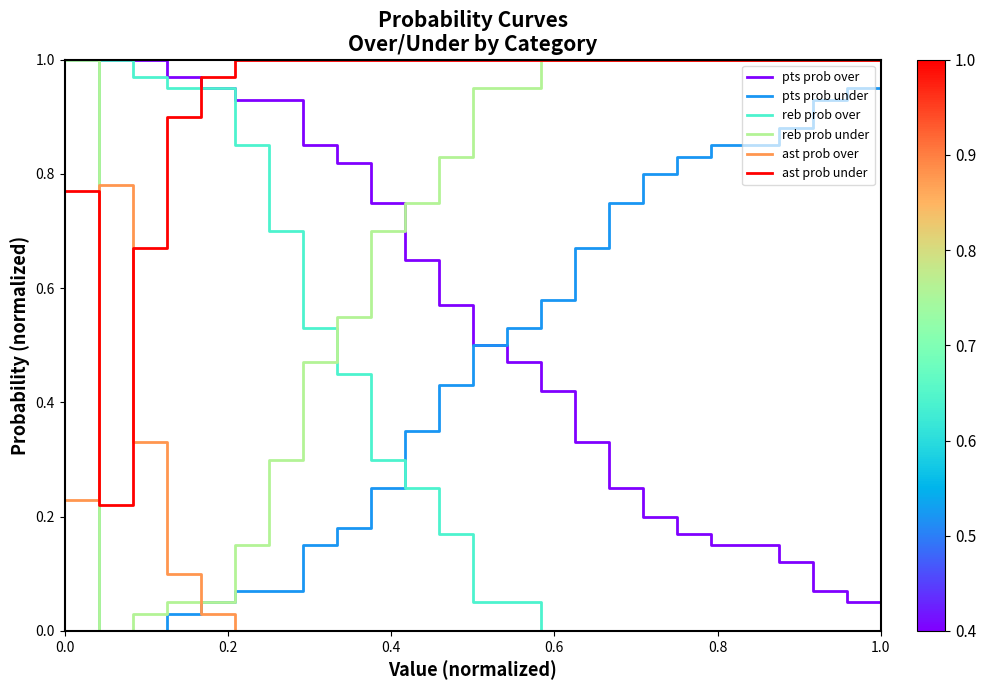

After their last crossing, which series has the higher values: reb prob under or pts prob over?

reb prob under